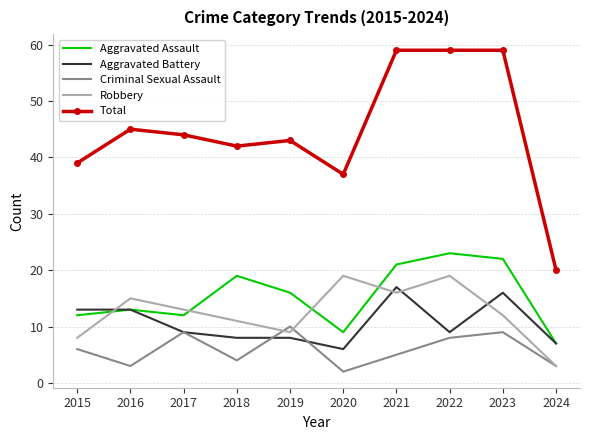

What is the difference between the second highest and minimum values in the Aggravated Battery series?

10